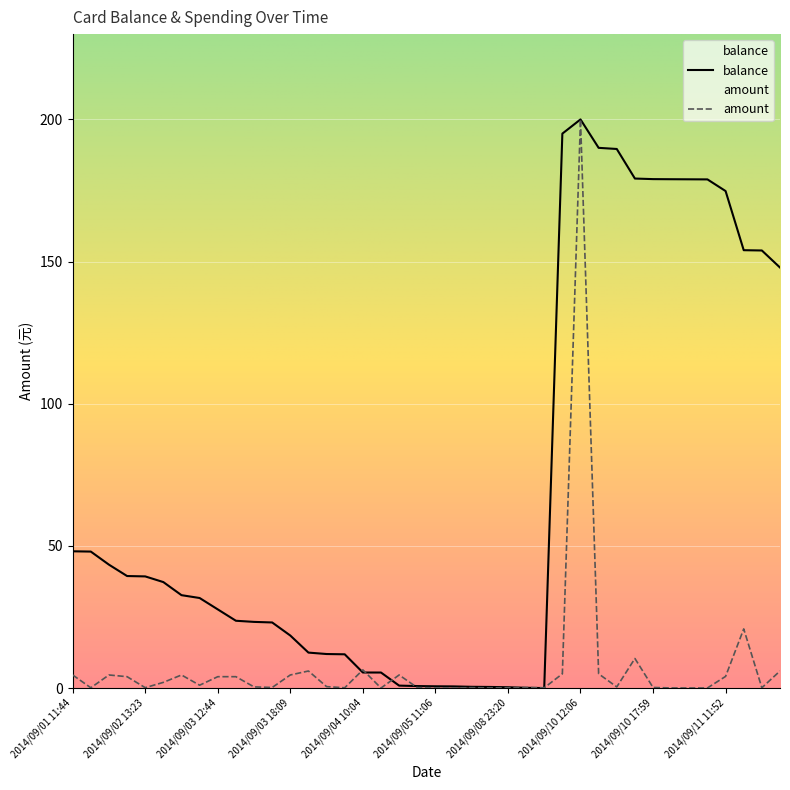

Where is the first local minimum for amount?

2014/09/01 21:39